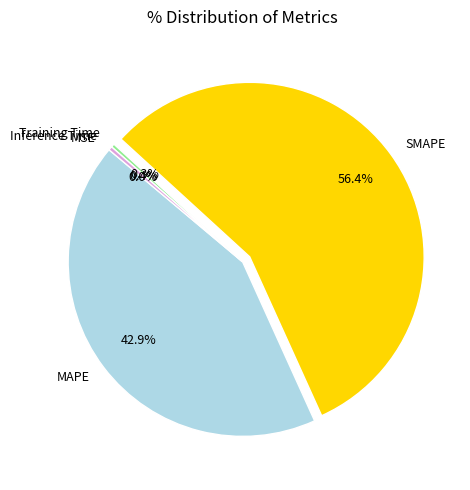

True or false: Training Time accounts for 11% of the total.

False